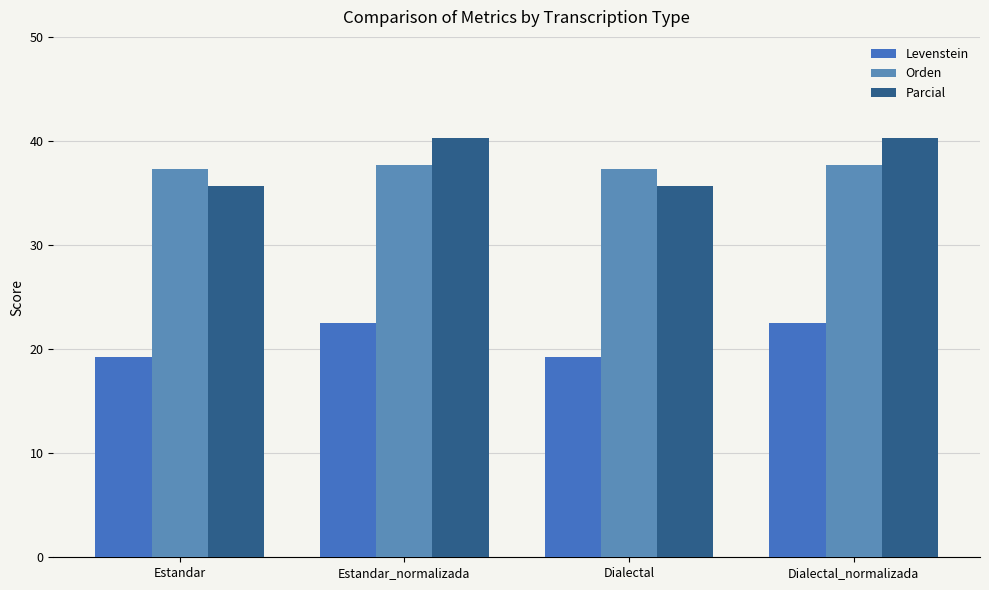

How many categories are shown in the chart?

4